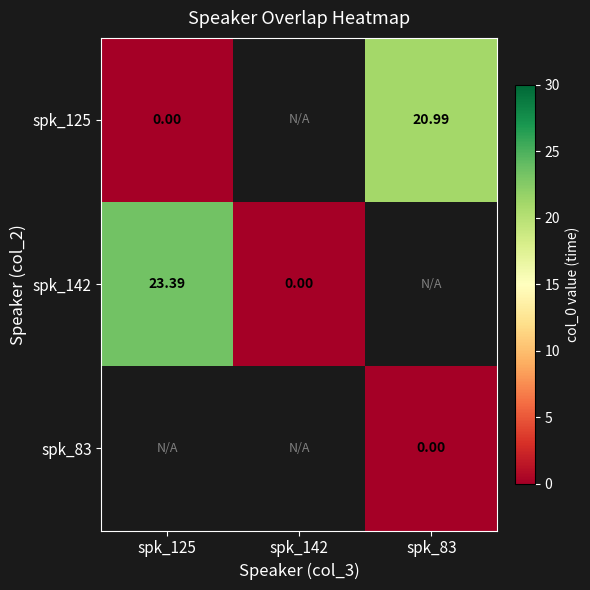

What value does the spk_125 series have at spk_83?

21.0